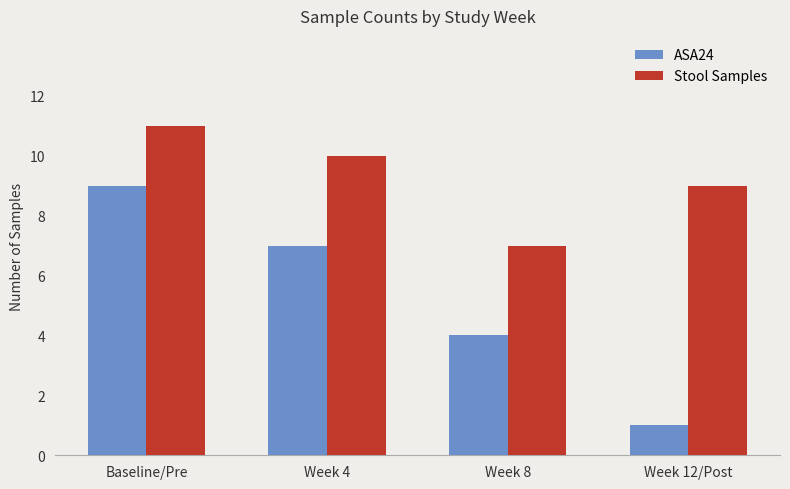

Which series has the widest spread of values?

ASA24